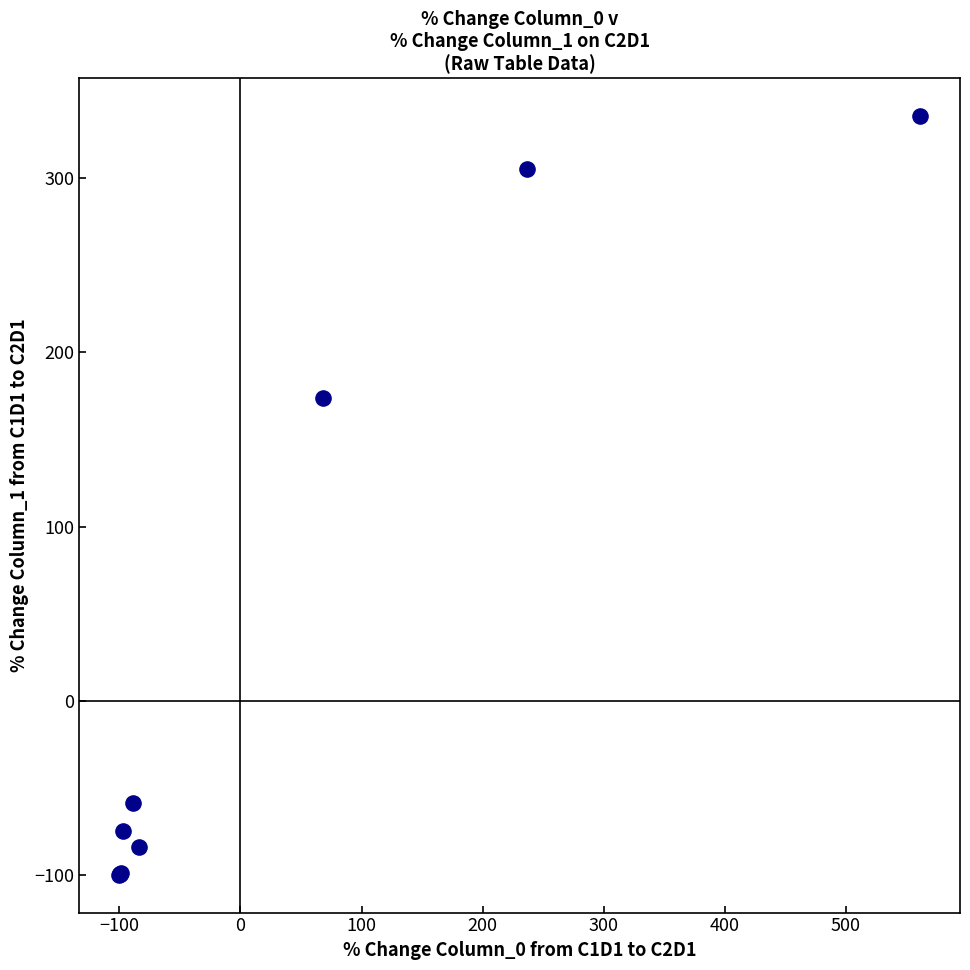

What Y value in the scatter plot is closest to 117?

173.8